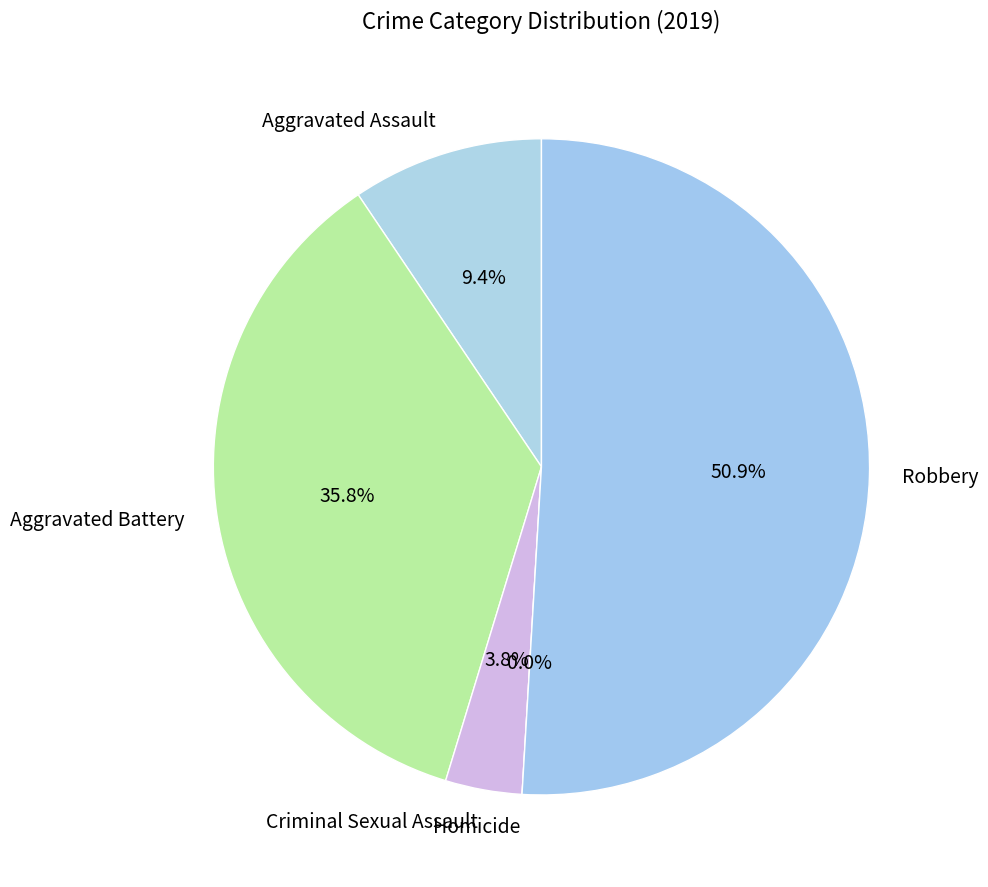

How many segments does this pie chart have?

5